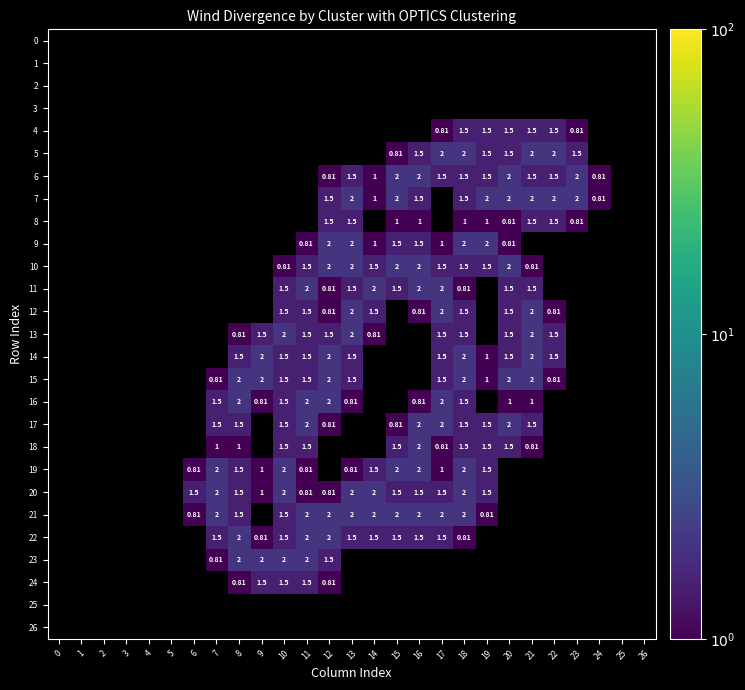

How many series are shown in this chart?

27